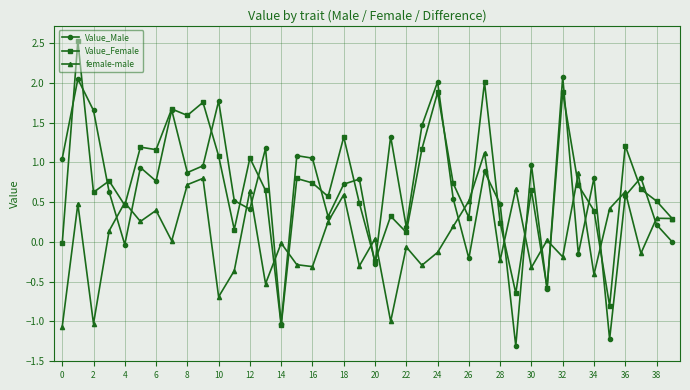

Rank the series by their maximum value, from lowest to highest.

female-male, Value_Male, Value_Female